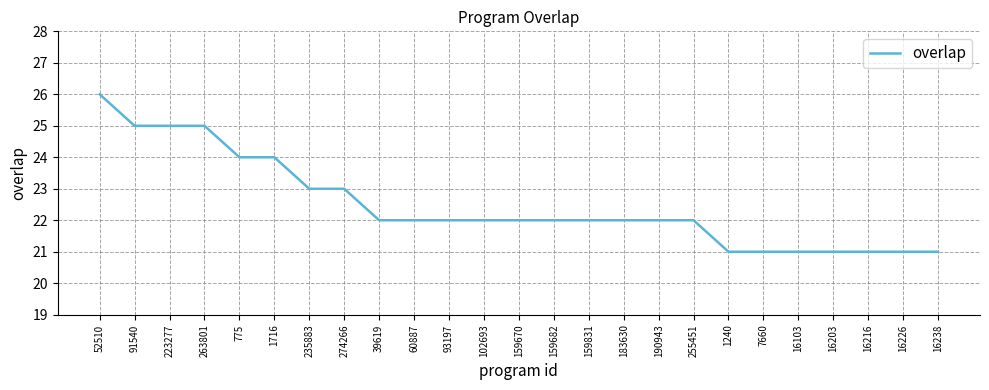

The value at 255451 is 14. True or false?

False